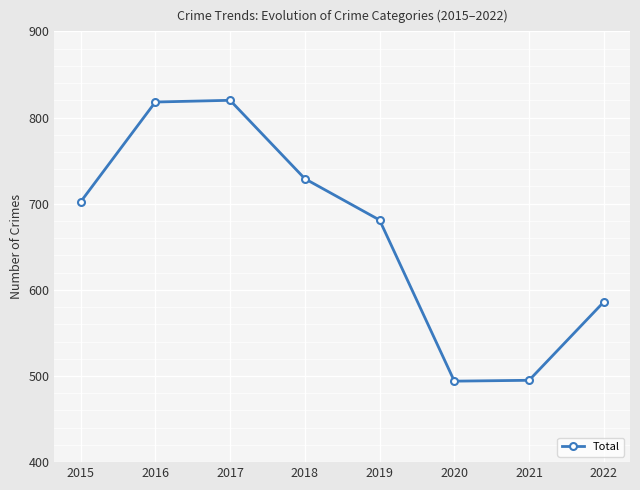

True or false: the data has more than 2 interior local peaks.

False